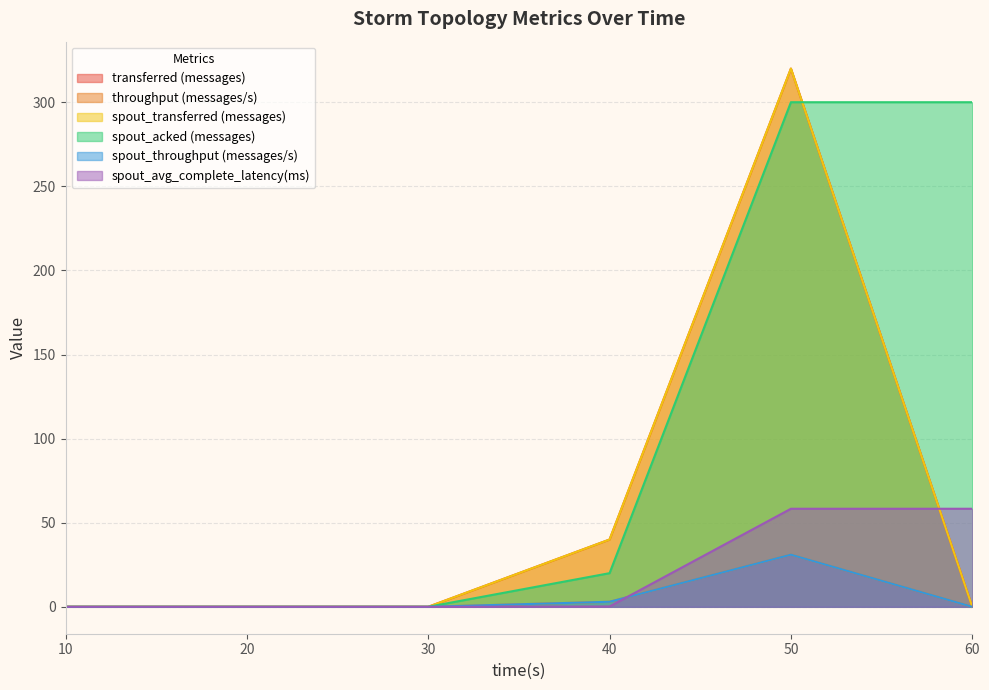

Reading left to right, list all the values displayed in this chart.

transferred (messages): 10=0.0	20=0.0	30=0.0	40=40.0	50=320.0	60=0.0
throughput (messages/s): 10=0.0	20=0.0	30=0.0	40=3.0	50=31.0	60=0.0
spout_transferred (messages): 10=0.0	20=0.0	30=0.0	40=40.0	50=320.0	60=0.0
spout_acked (messages): 10=0.0	20=0.0	30=0.0	40=20.0	50=300.0	60=300.0
spout_throughput (messages/s): 10=0.0	20=0.0	30=0.0	40=3.0	50=31.0	60=0.0
spout_avg_complete_latency(ms): 10=0.0	20=0.0	30=0.0	40=0.2	50=58.3	60=58.3